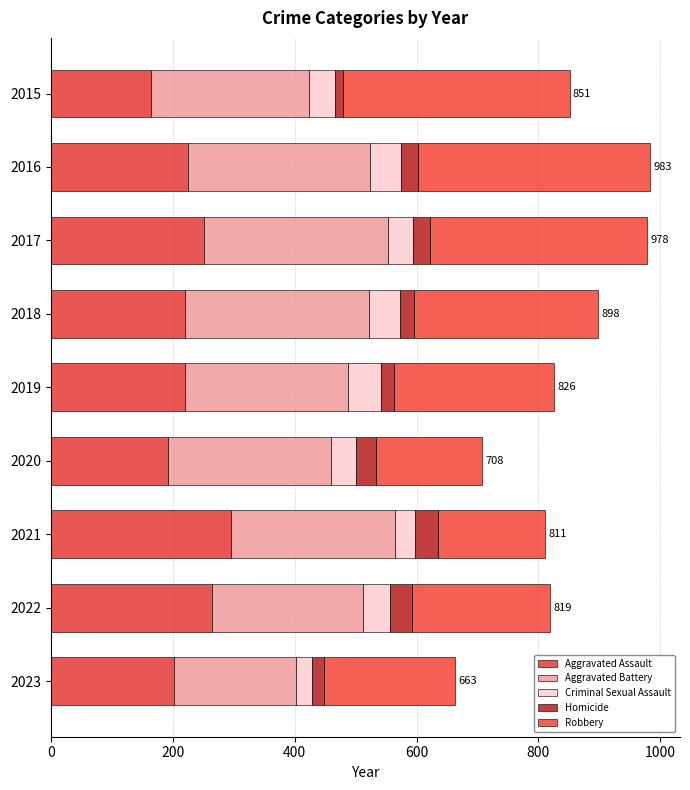

What is the sum of all Homicide values?

239